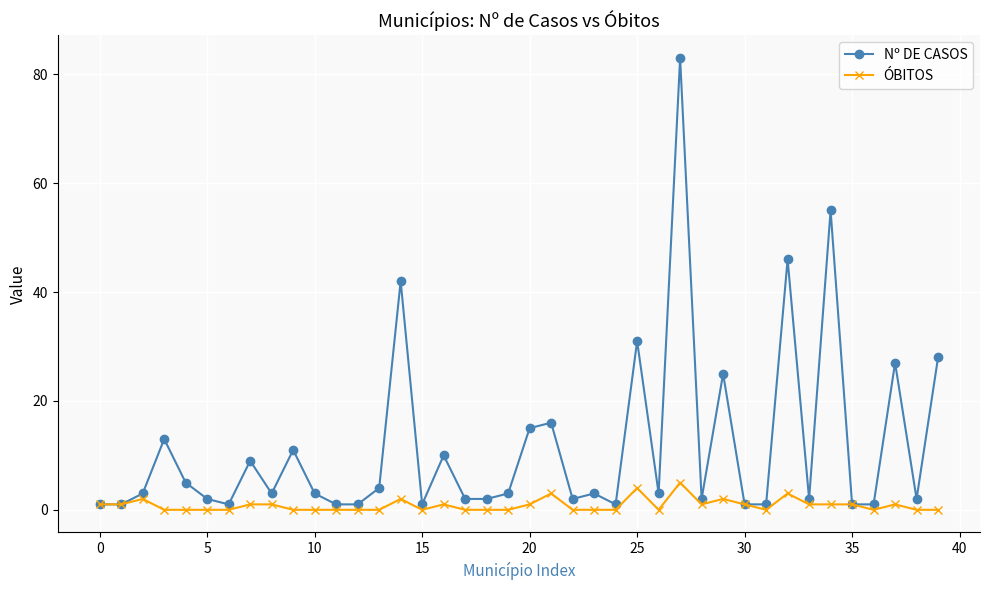

How many categories are shown in the chart?

40